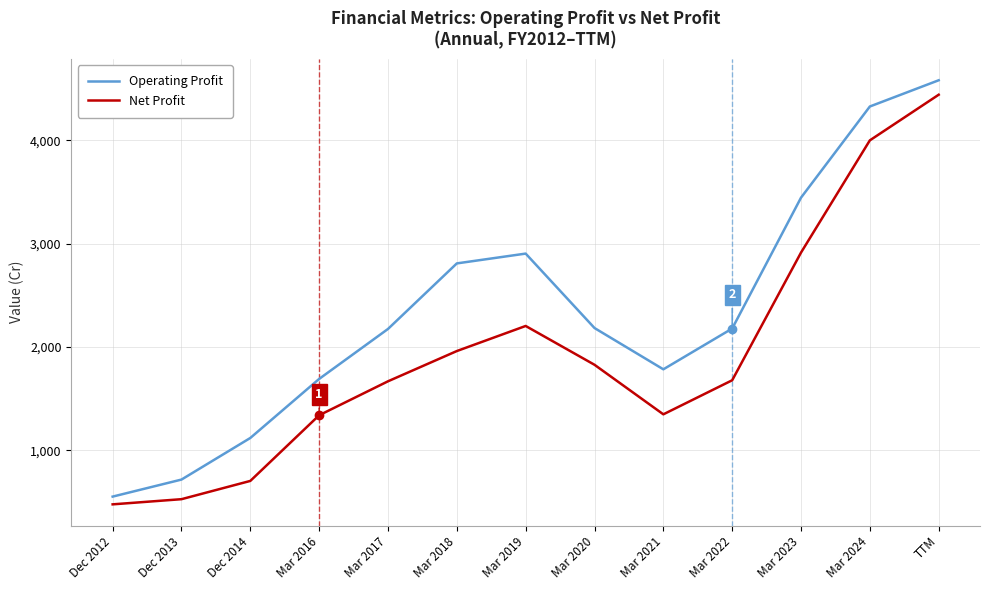

How many interior local valleys does the Net Profit series have?

1